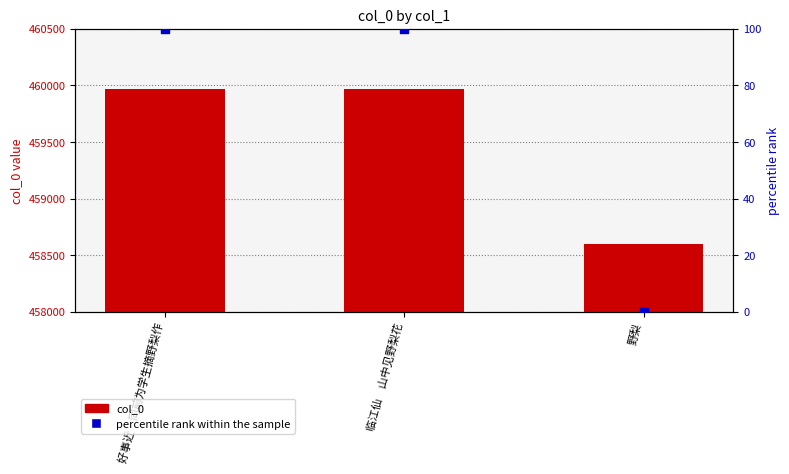

At how many categories does at least one series exceed 246383?

3